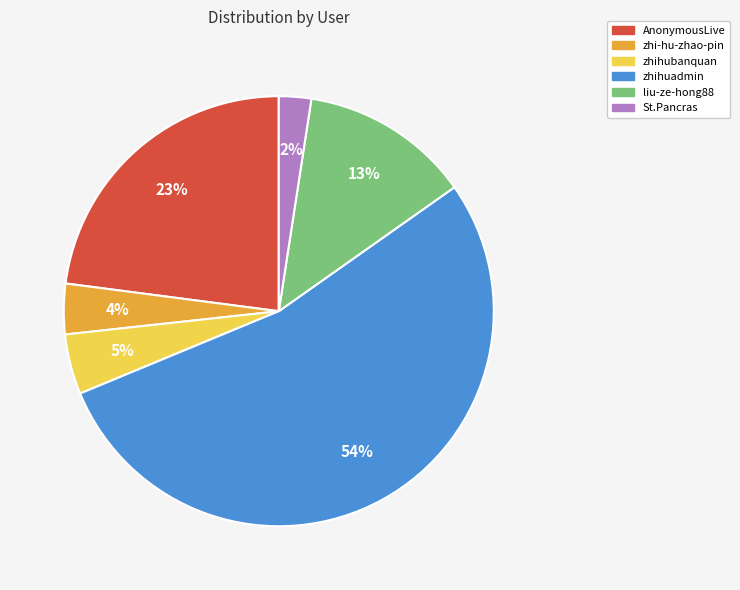

To the nearest percent, what is the average slice percentage?

17%